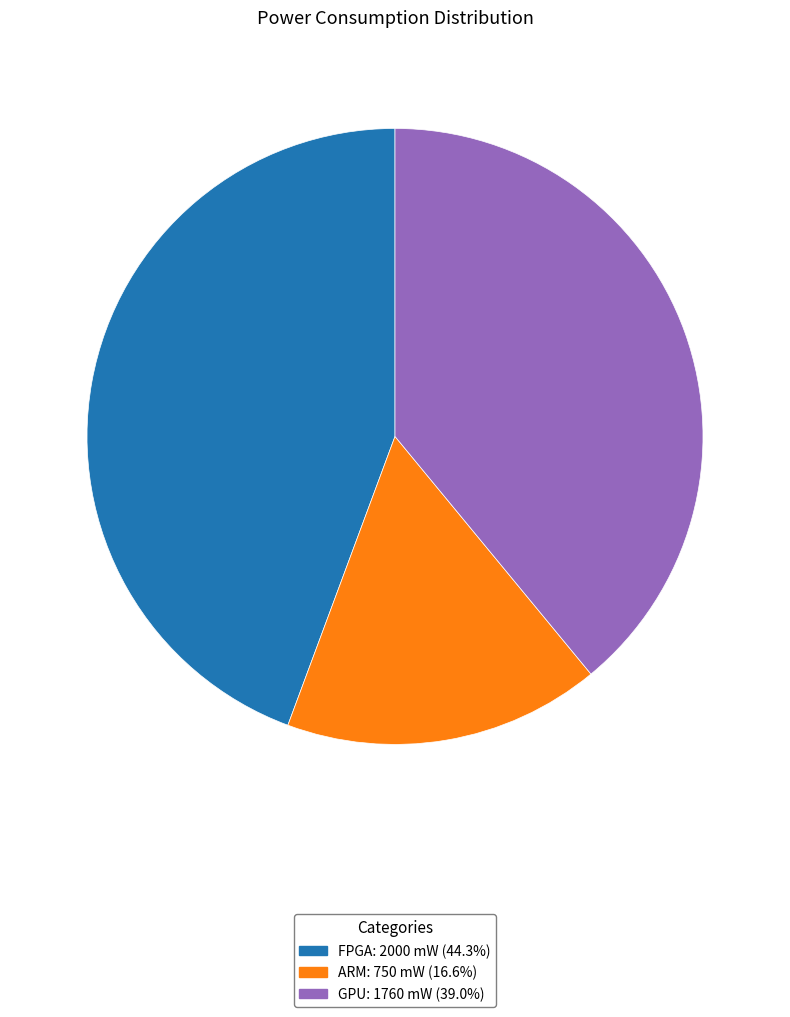

How many segments does this pie chart have?

3